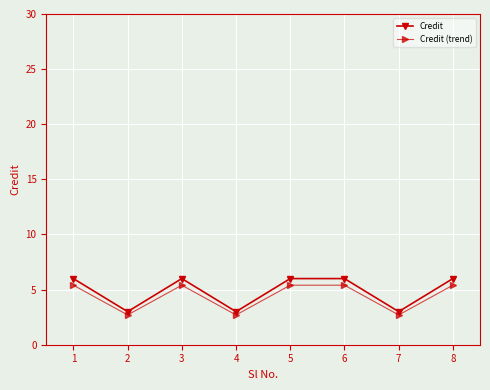

What is the value of the Credit point at the 8th from the left?

6.0